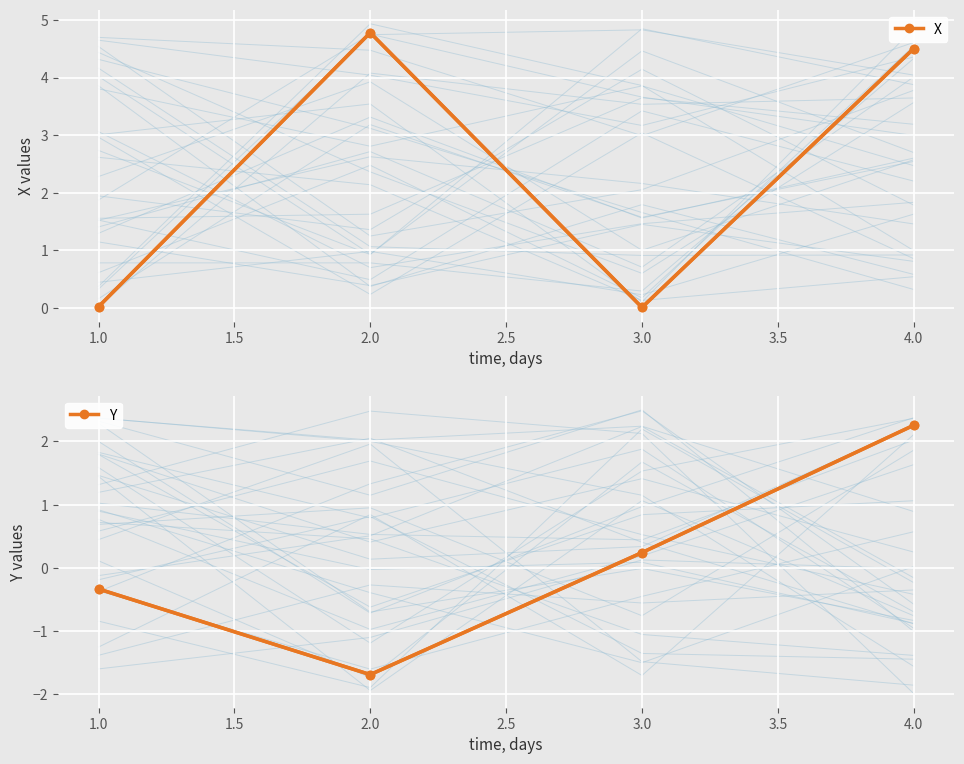

True or false: Y has more than 2 points higher than both neighbors.

False